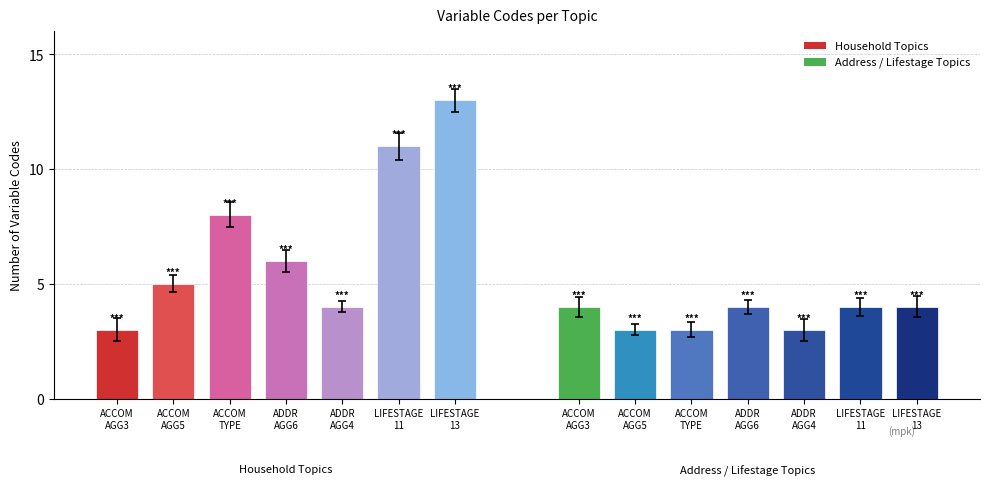

What is the minimum value shown in the chart?

3